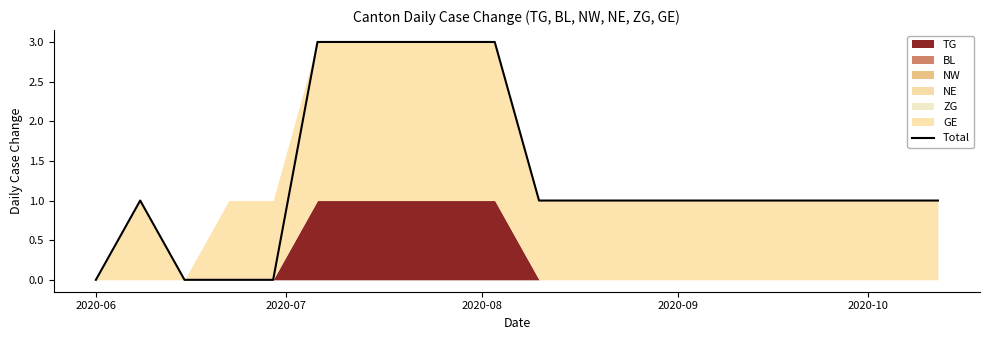

The value at 2020-08 is 2. True or false?

False